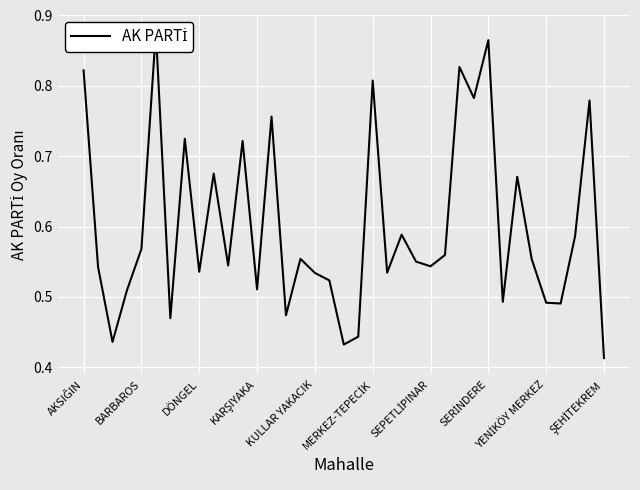

What position from the left is ŞEHİTEKREM?

37